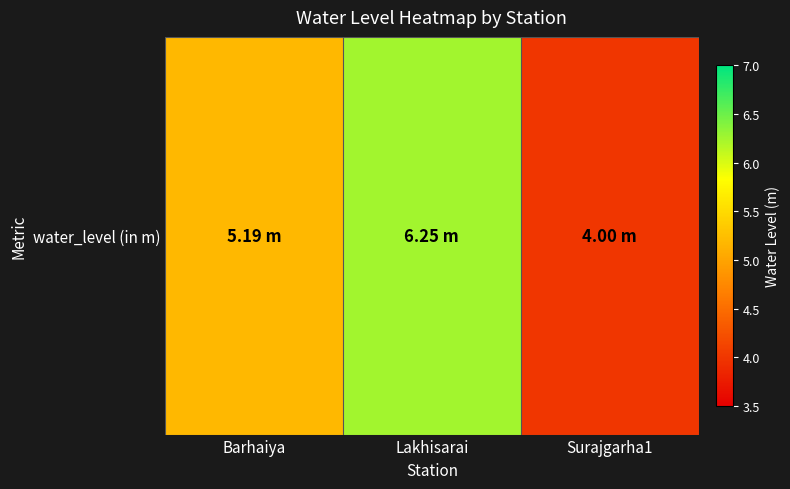

What value does the data have at Barhaiya?

5.2